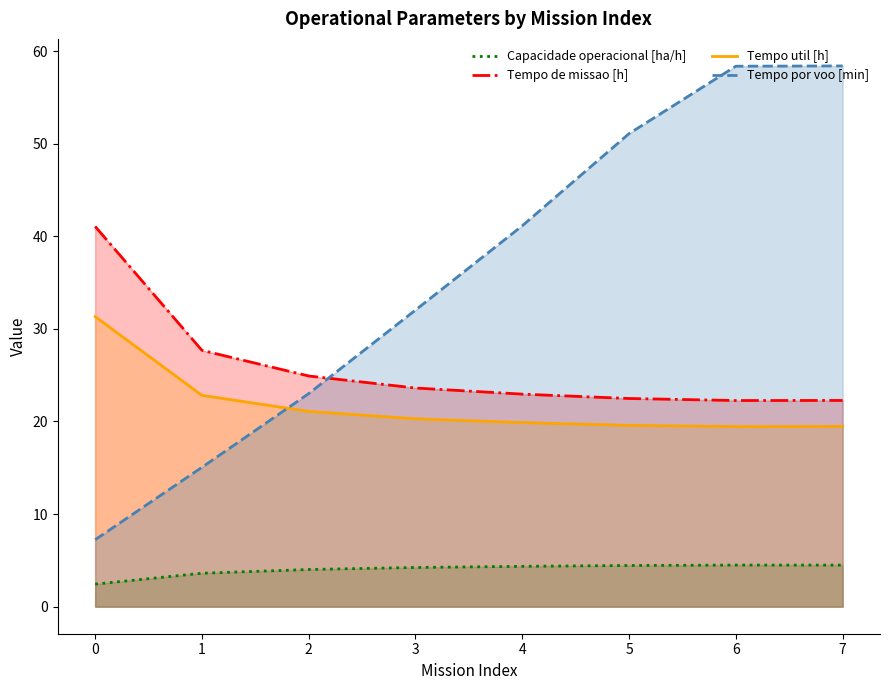

How many series are shown in this chart?

4